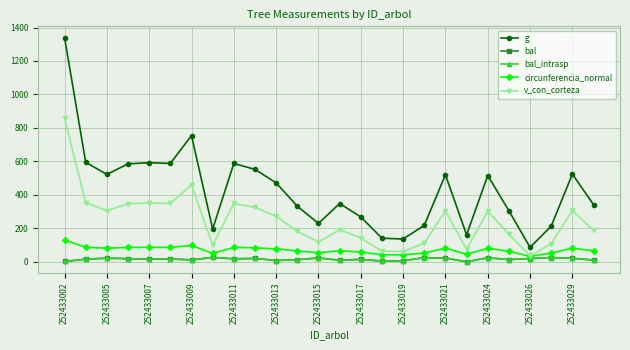

What is the label of the 1st point from the left?

252433002